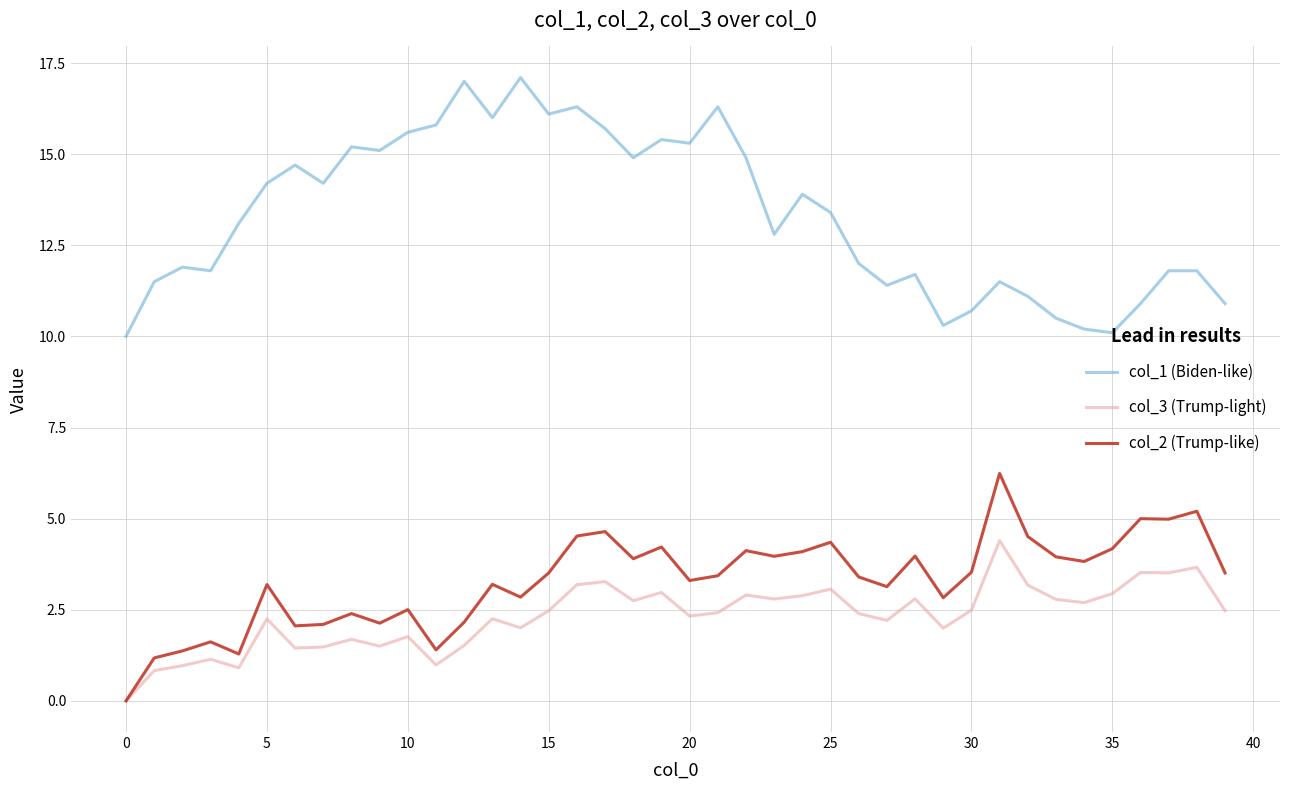

True or false: col_3 (Trump-light) and col_1 (Biden-like) cross at least once.

False